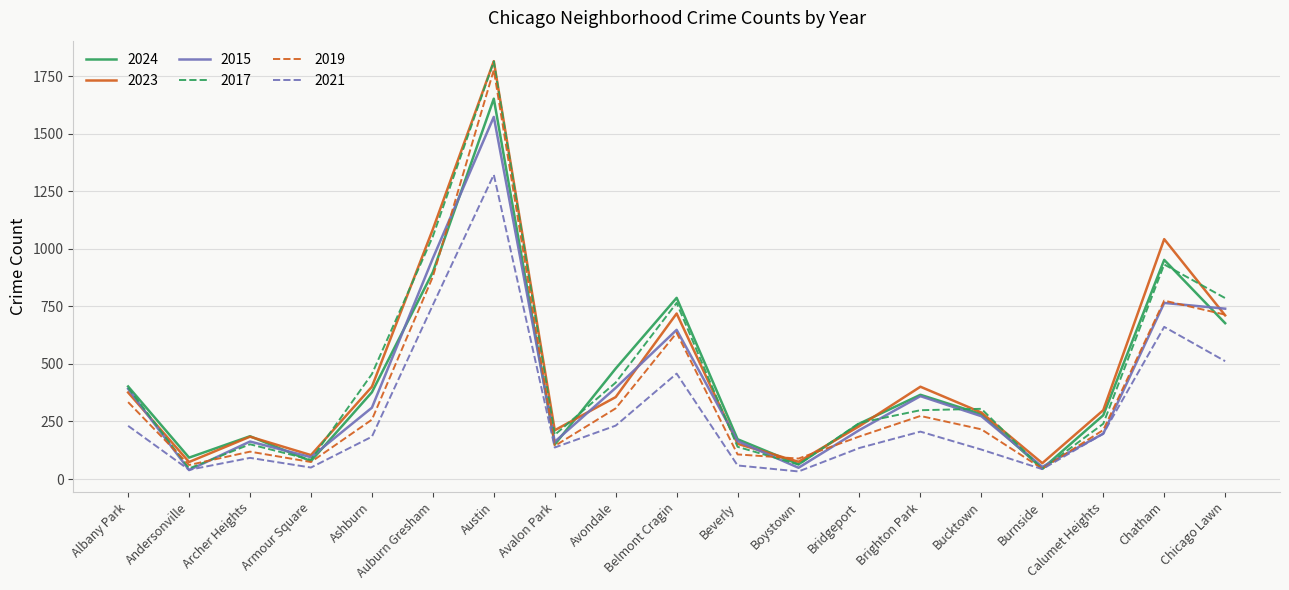

Which series changed the most between Austin and Bucktown?

2019